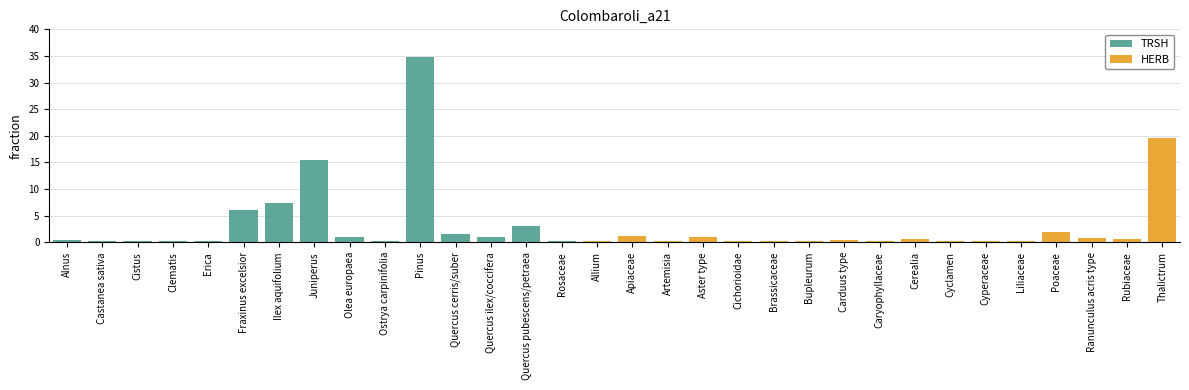

Is it true that TRSH equals 23.0 at Allium?

False